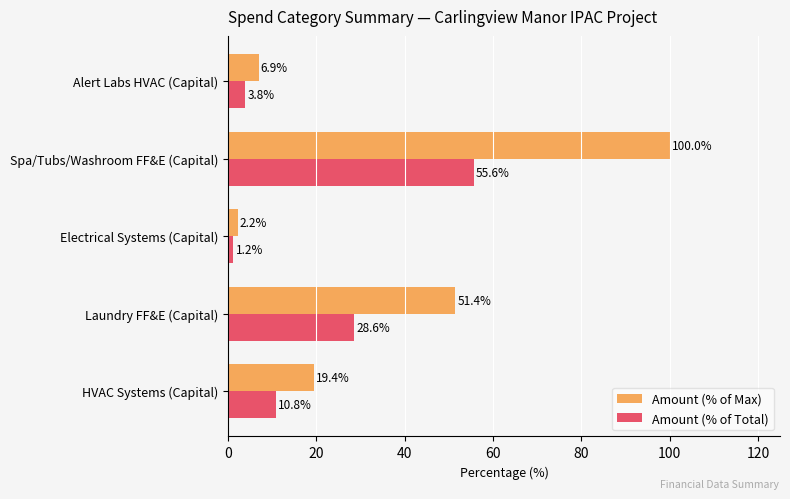

What is the sum of the Amount (% of Total) values at Laundry FF&E (Capital) and Spa/Tubs/Washroom FF&E (Capital)?

84.2